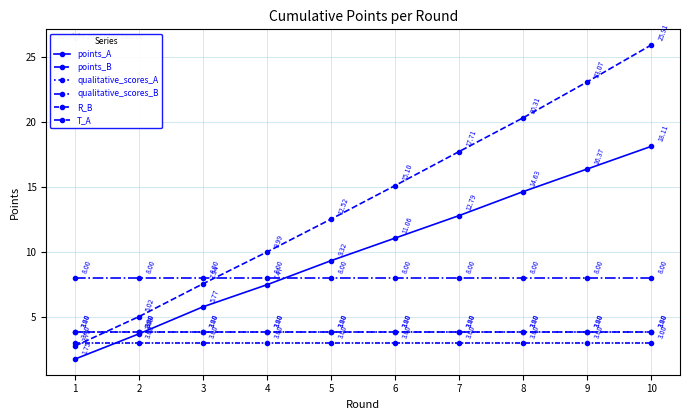

At which label does qualitative_scores_B reach its minimum?

1